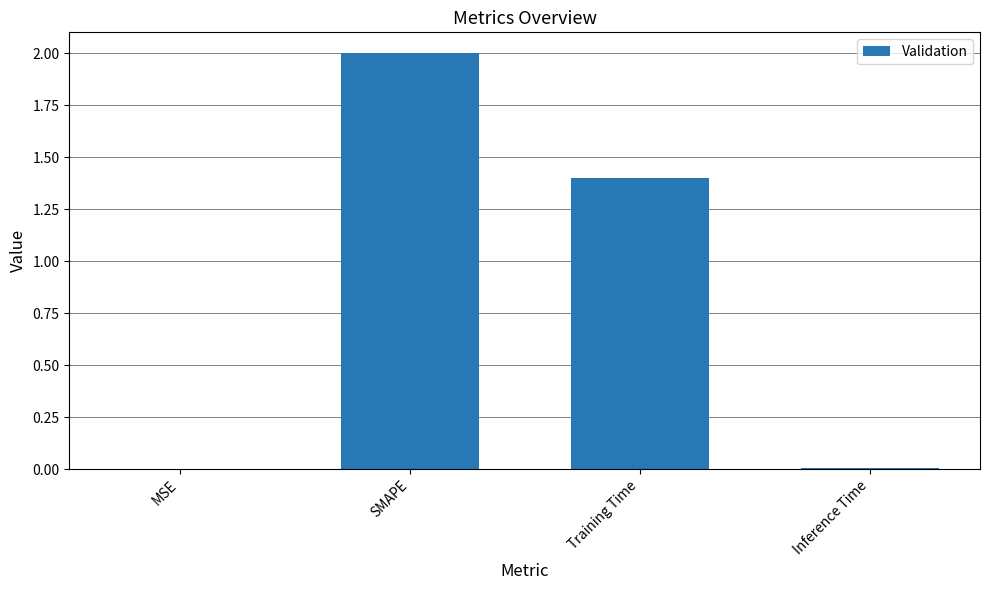

What is the average value?

0.9